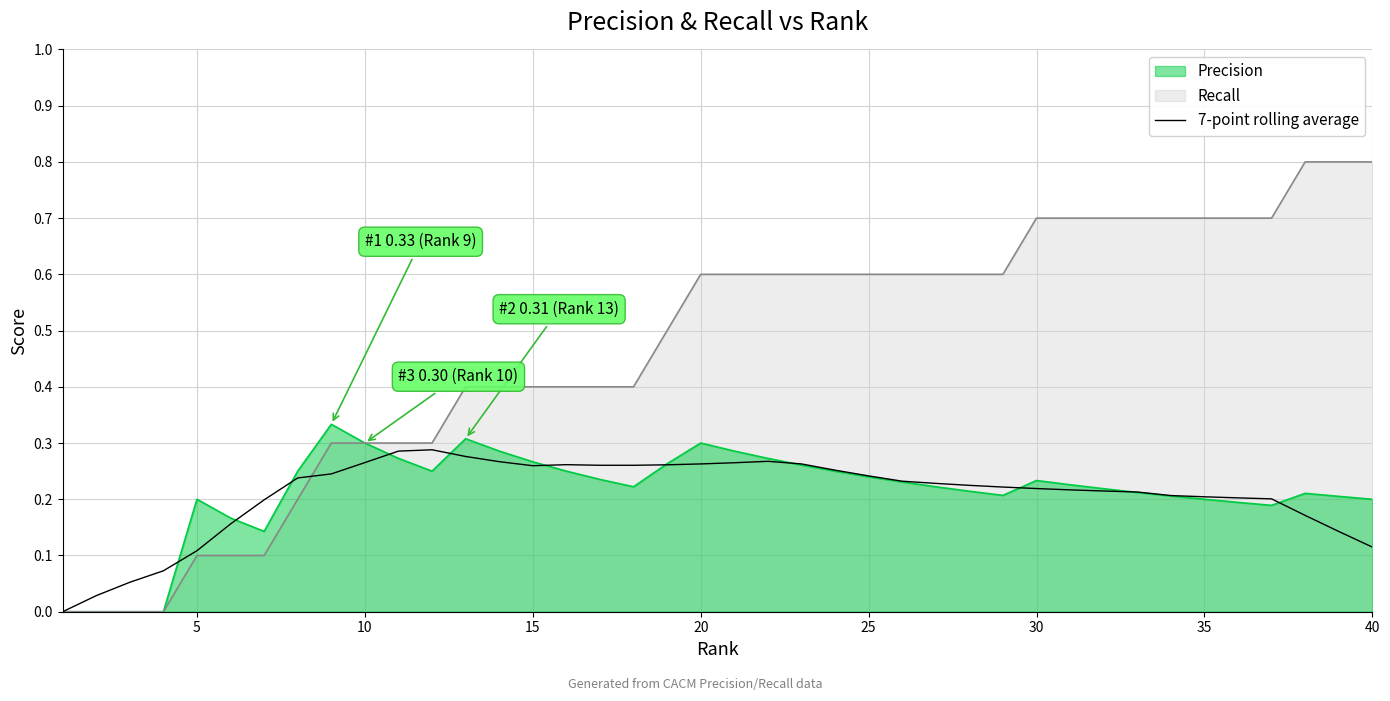

At 40, list the series in order from smallest to largest.

7-point rolling average, Precision, Recall